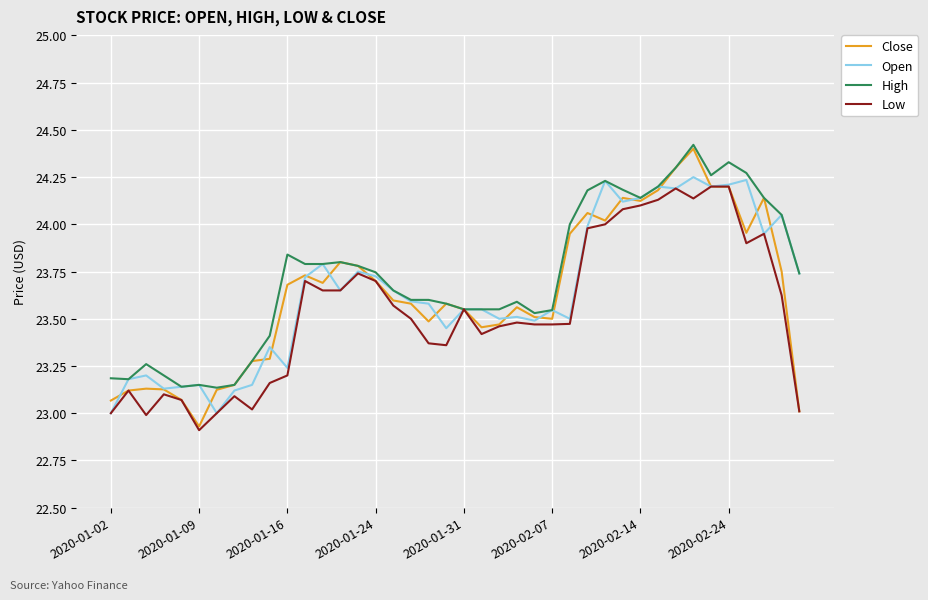

True or false: Close and Open cross at least once.

True